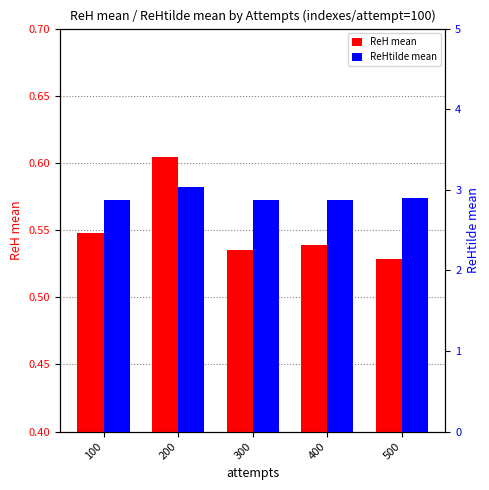

What is the average value of the ReH mean series?

0.6